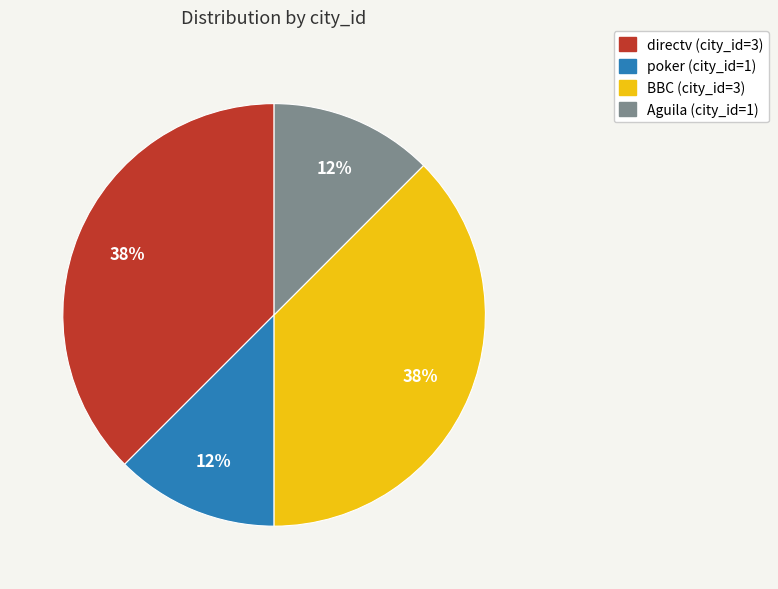

Between directv and poker, which is larger?

directv